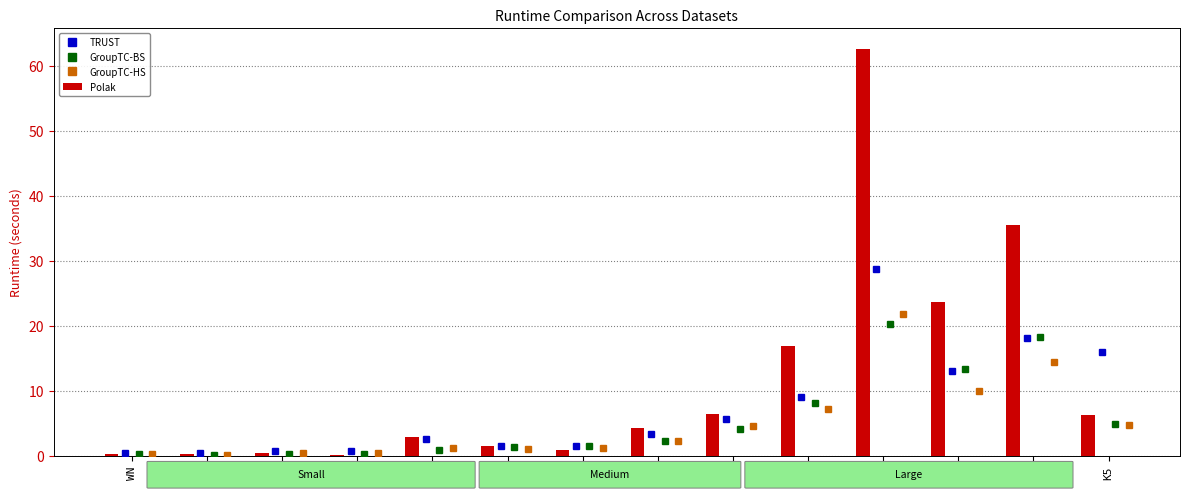

What is the highest value of the TRUST series?

28.8